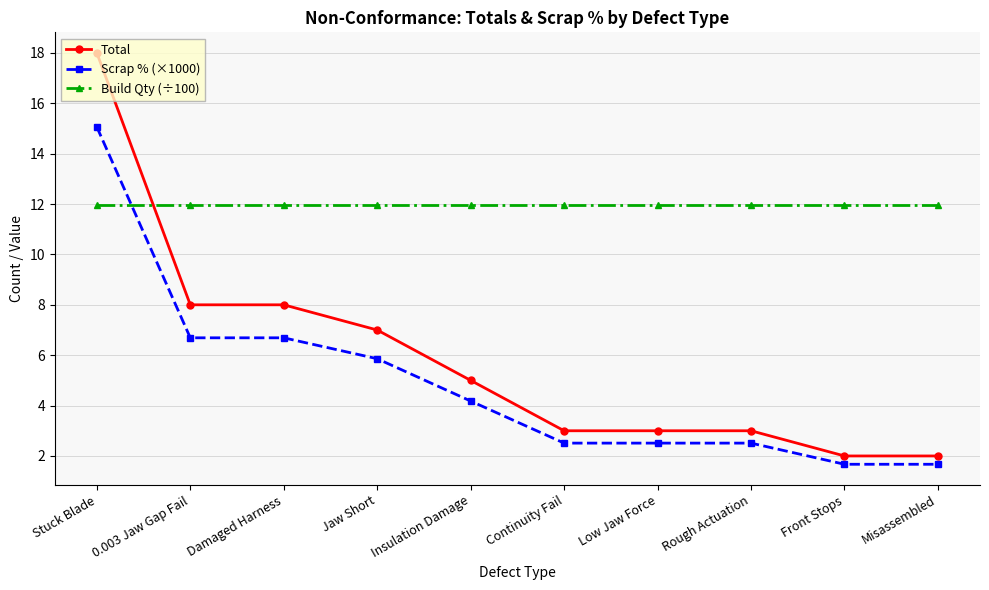

Rank the series by their maximum value, from lowest to highest.

Build Qty (÷100), Scrap % (×1000), Total